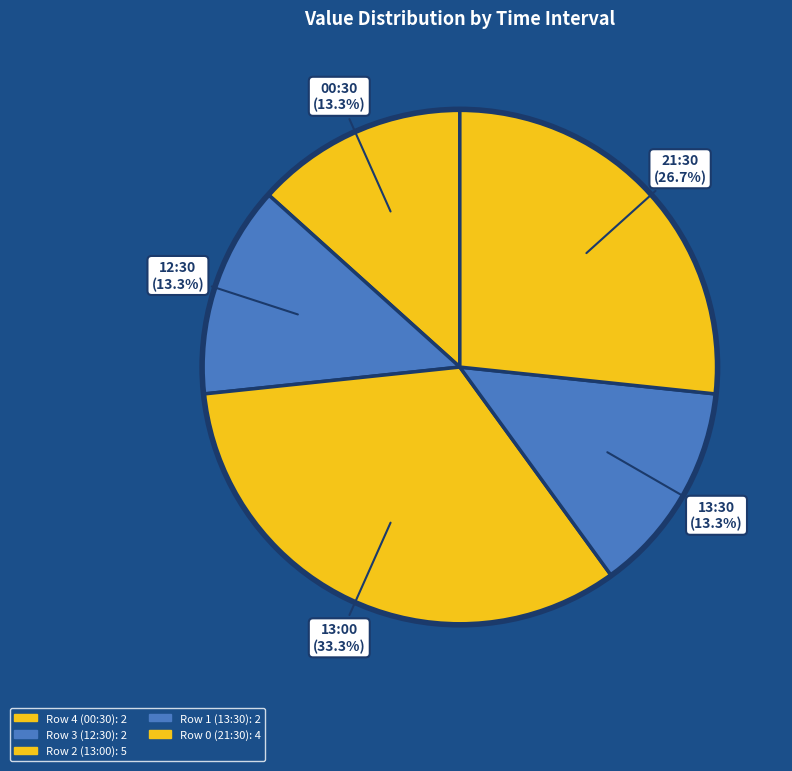

To the nearest percent, what portion does Row 3 (12:30) represent?

13%